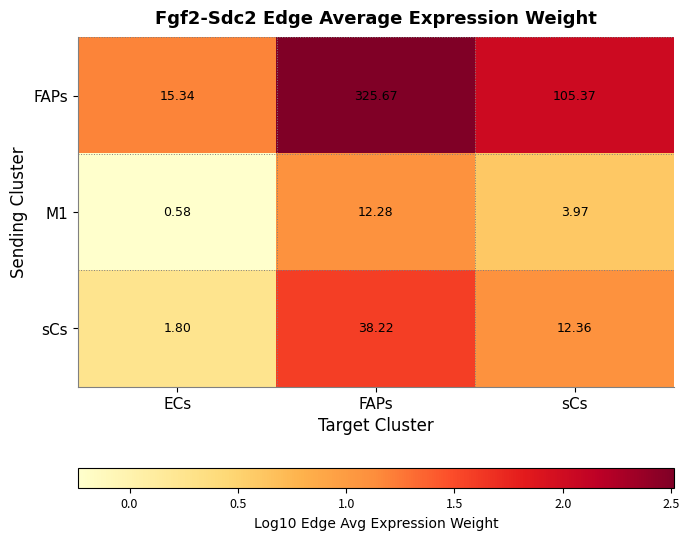

Rank the categories by FAPs value from lowest to highest.

ECs, sCs, FAPs